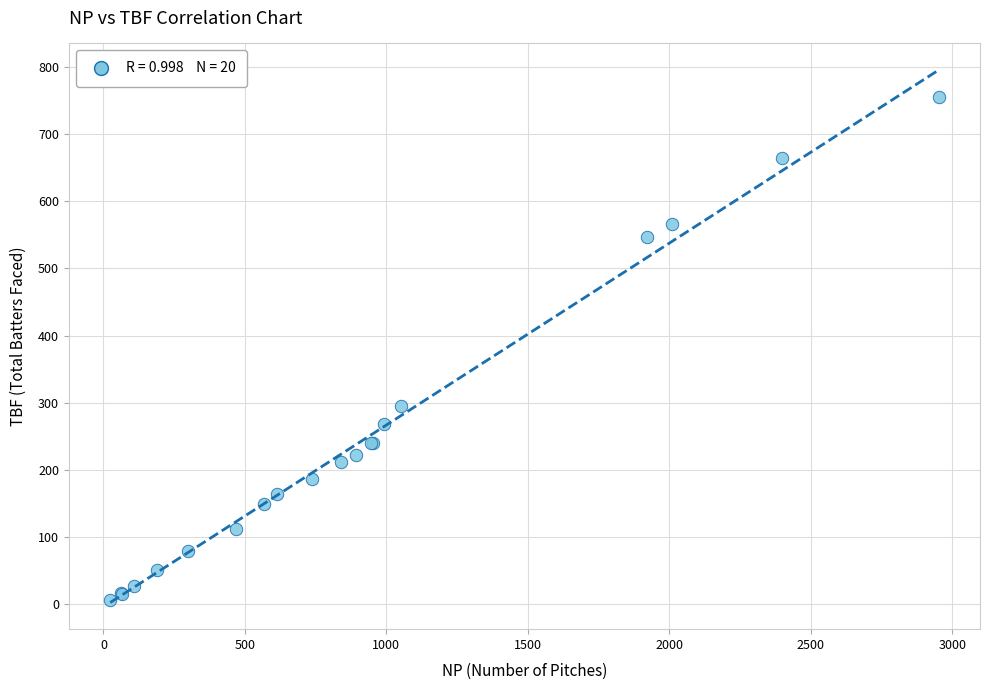

What Y value in the scatter plot is closest to 381?

296